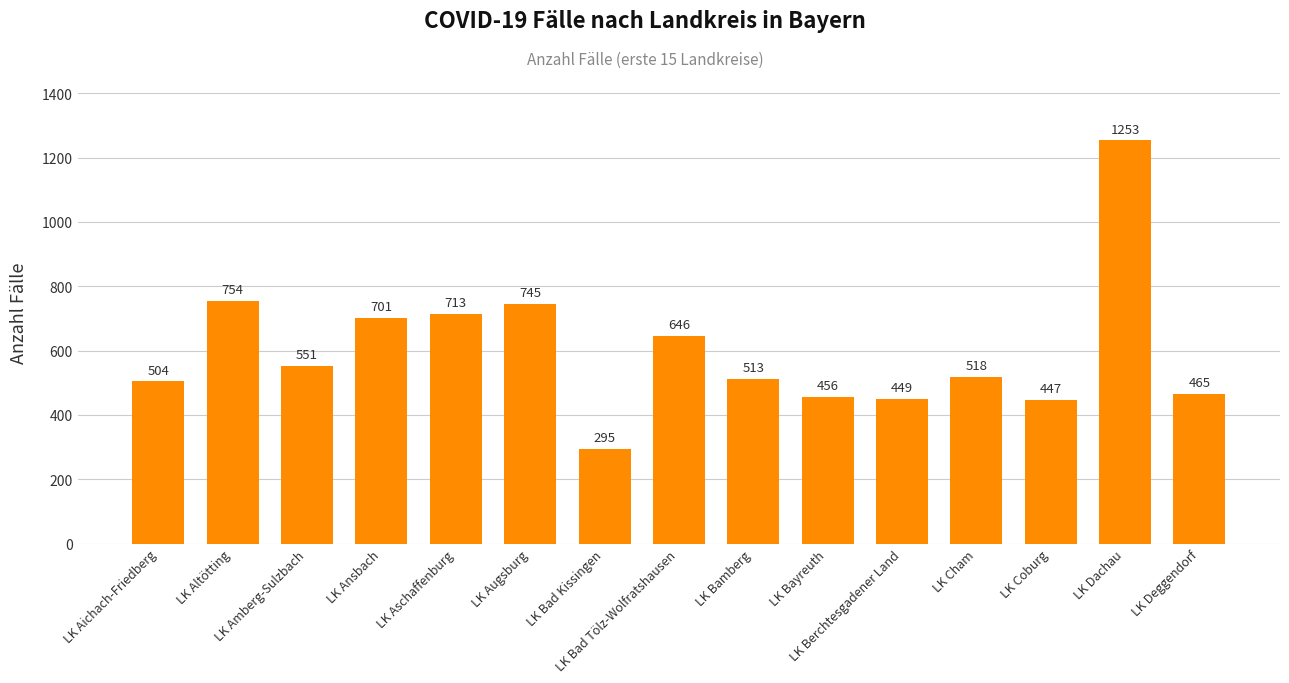

What is the value of the 1st bar from the left?

504